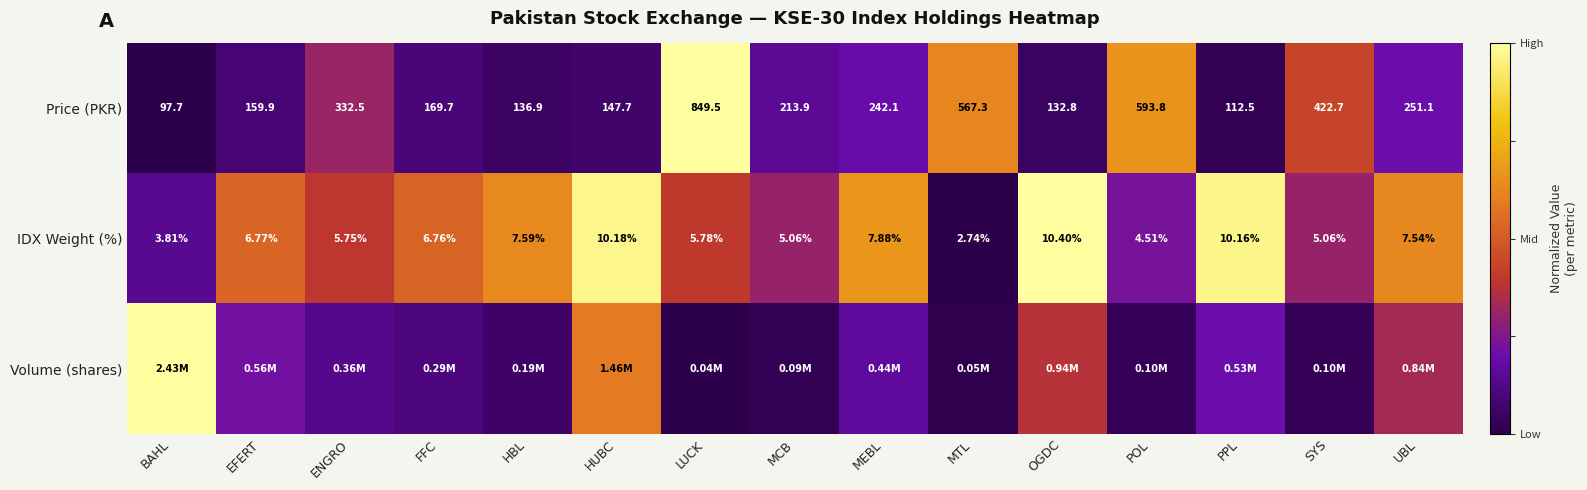

Where is IDX Weight (%) nearest to the value 6?

LUCK